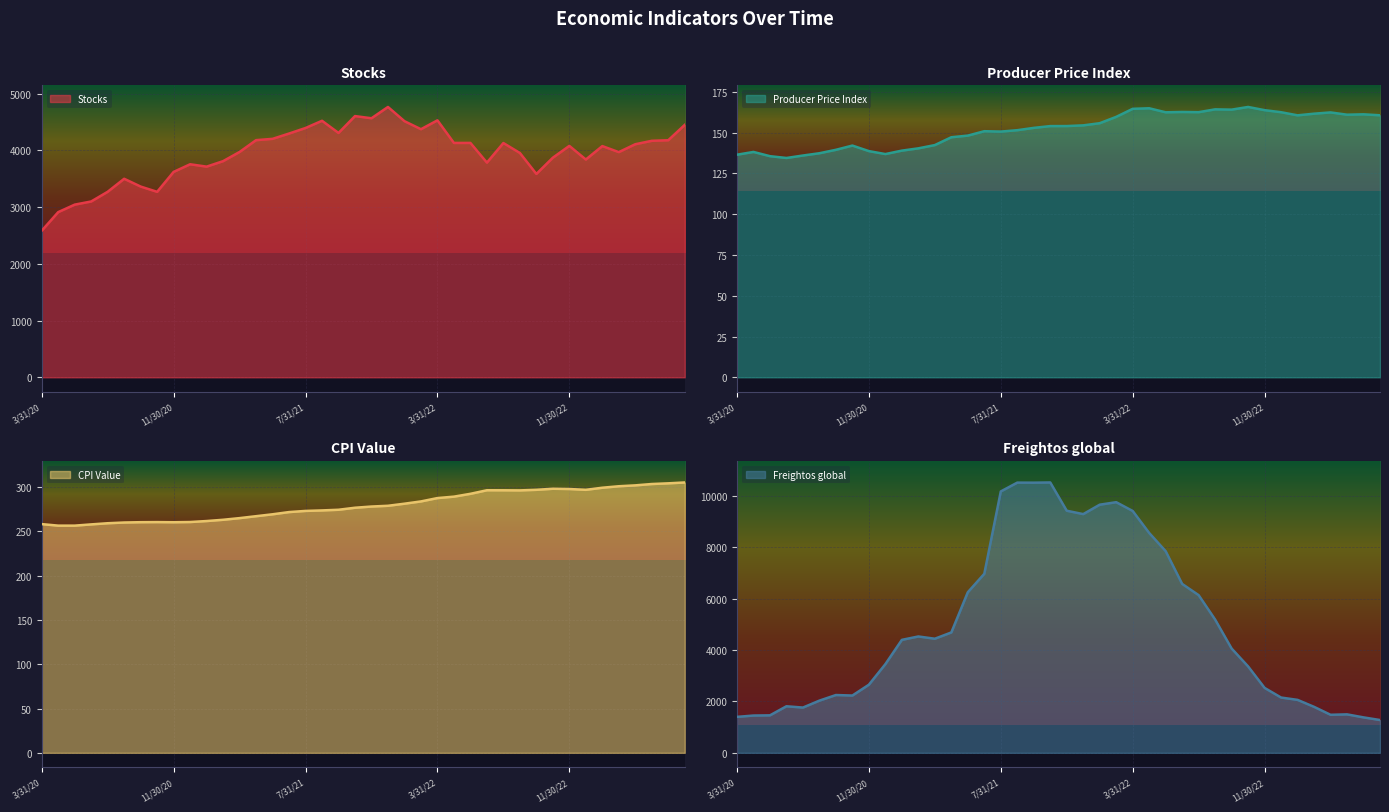

What position from the left is 8/31/21?

18